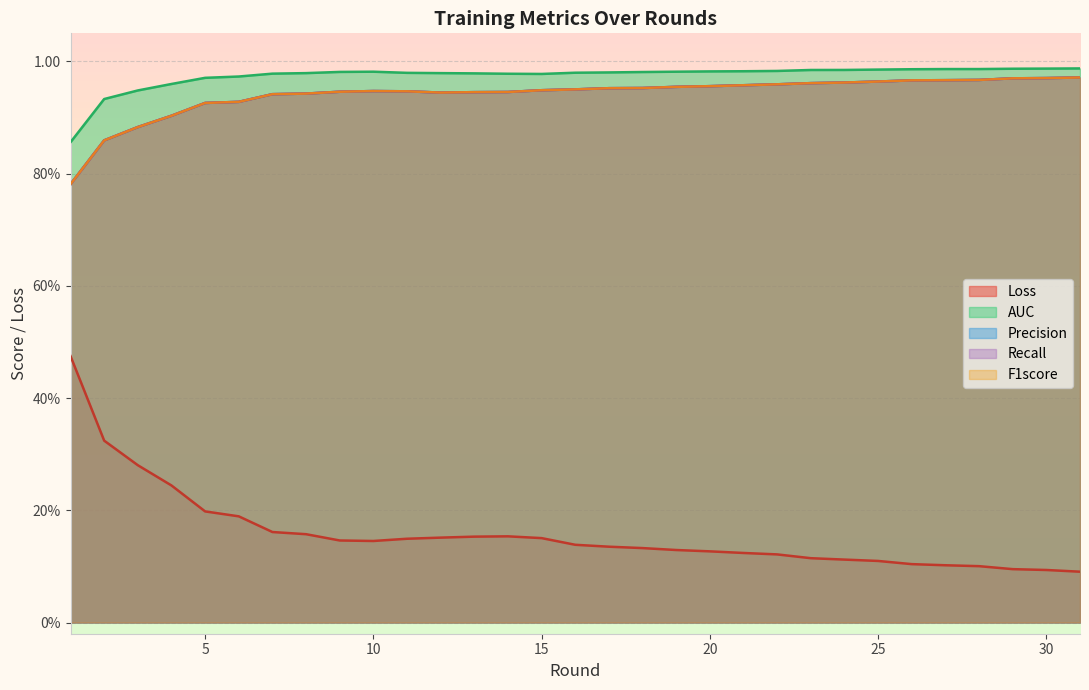

Which series changed the most between 14 and 29?

Loss